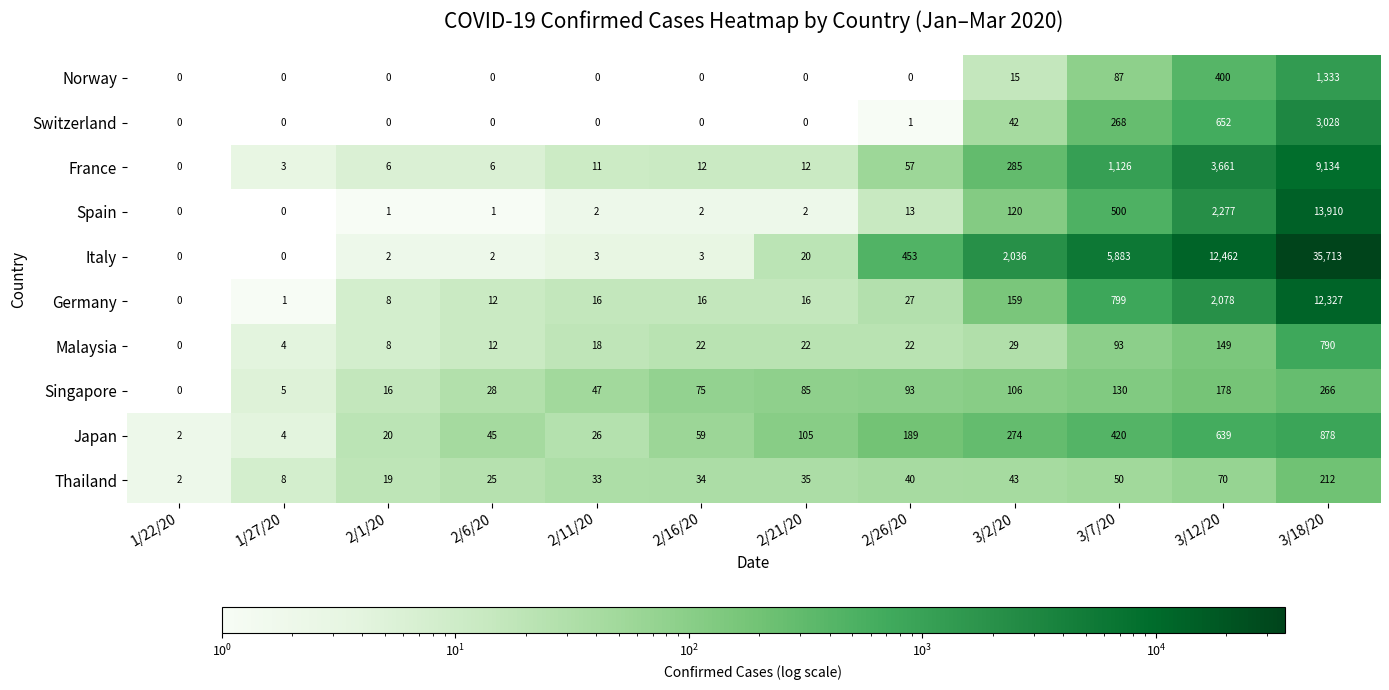

What is the total value across all series at 2/16/20?

223